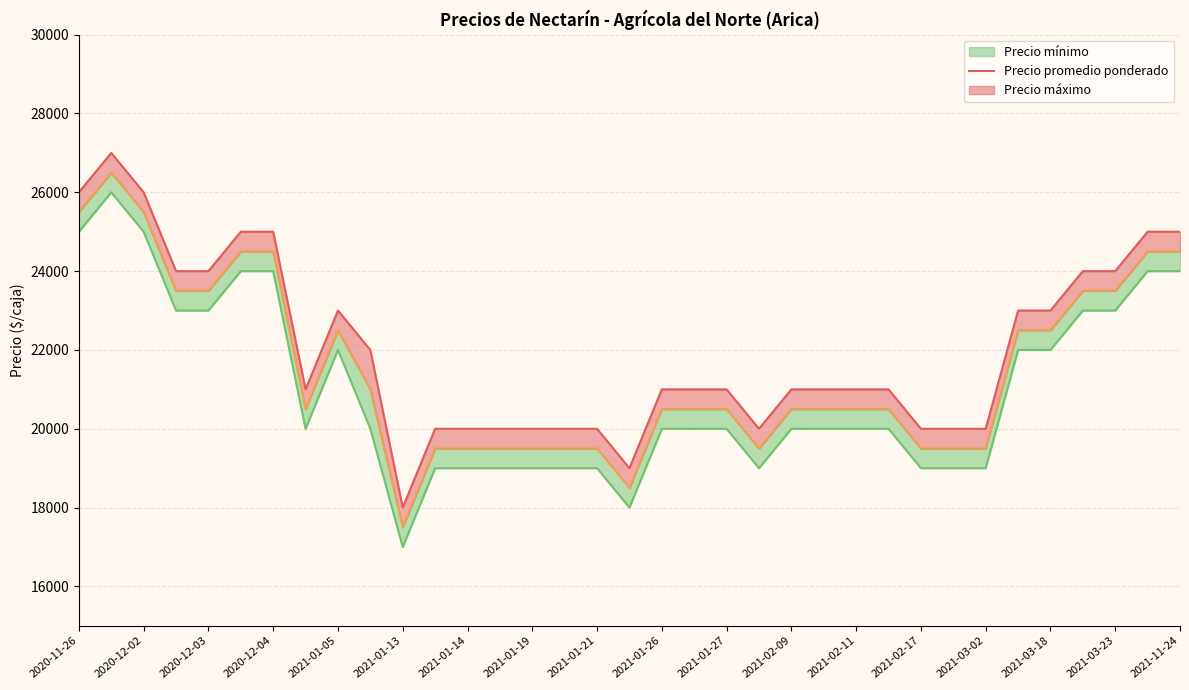

What is the minimum value for Precio máximo line?

18000